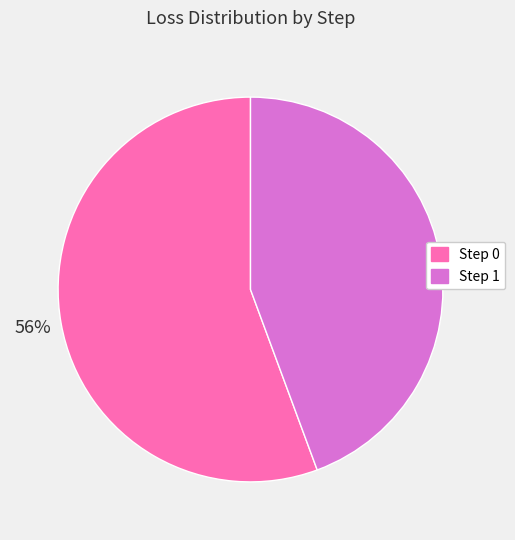

To the nearest percent, what portion does Step 1 represent?

44%